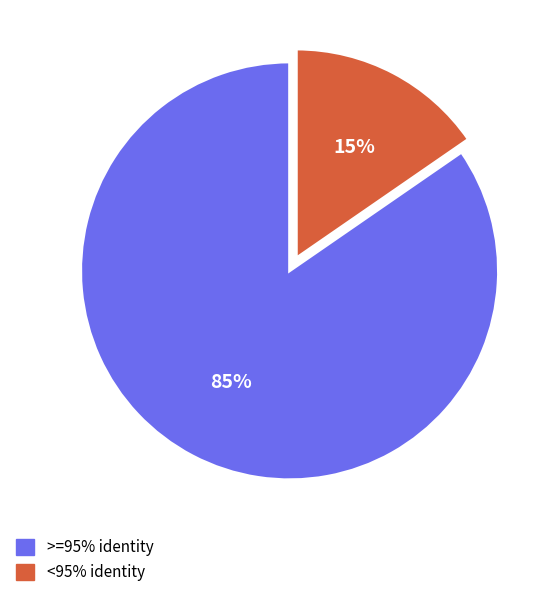

Is there any slice that represents more than half of the pie?

Yes